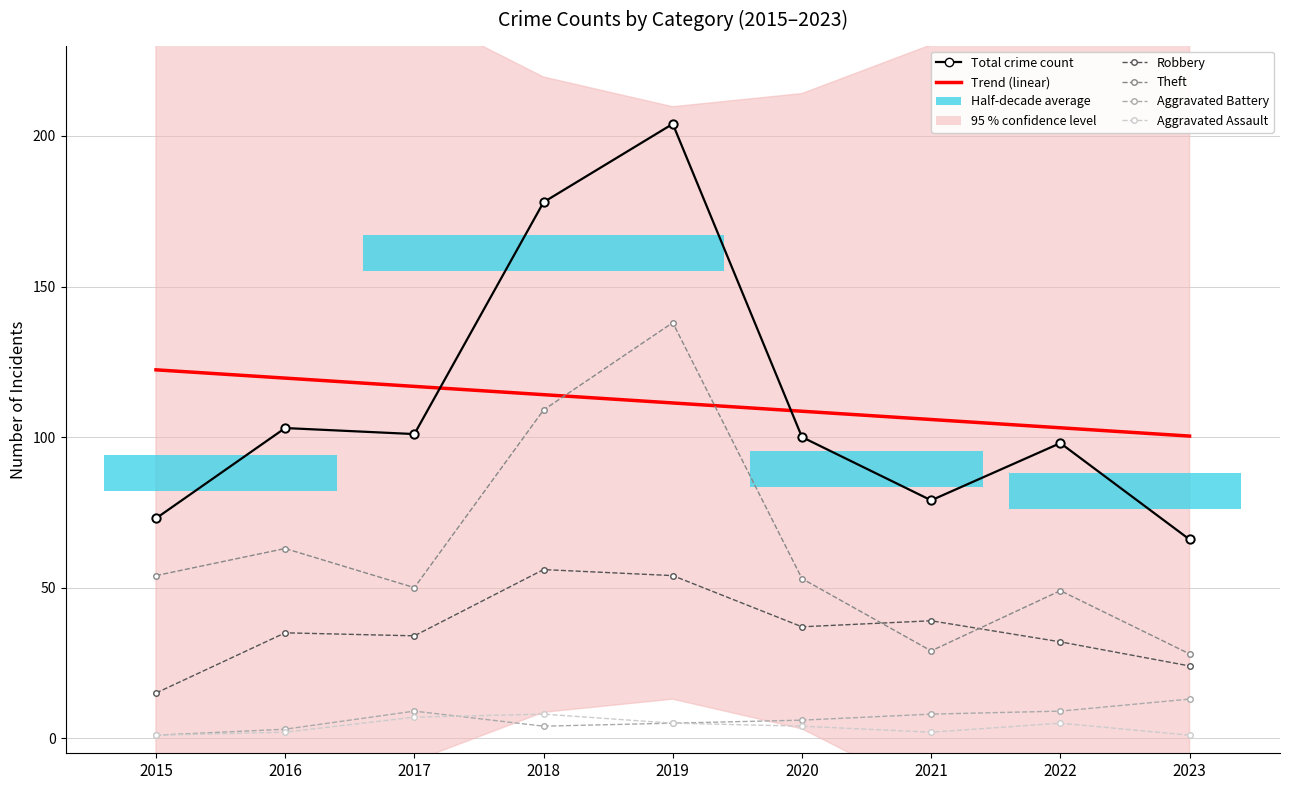

Read the Aggravated Battery value at 2018.

4.0